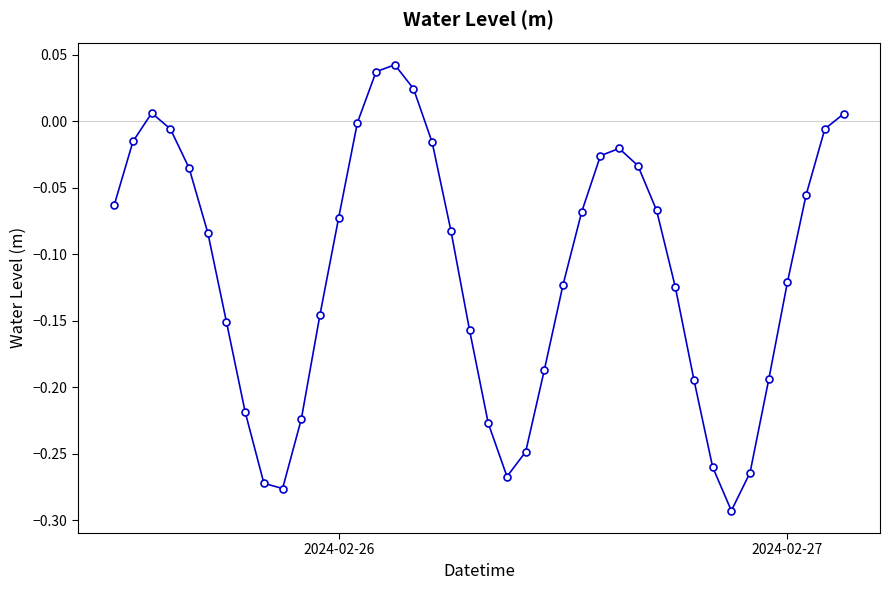

True or false: there are more than 2 points higher than both neighbors.

True